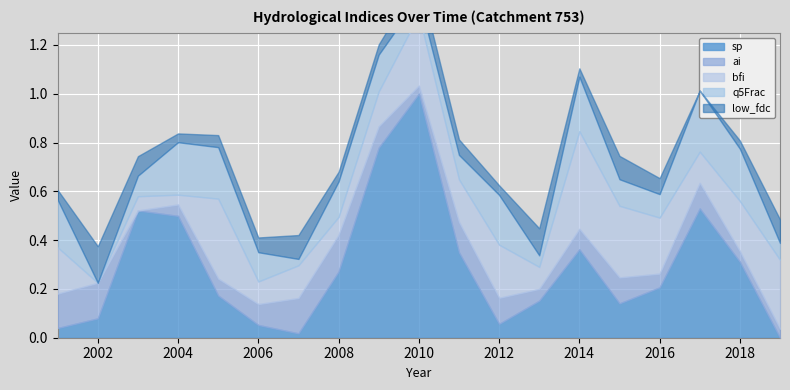

The ai series shows 1.2 at 2010. True or false?

False